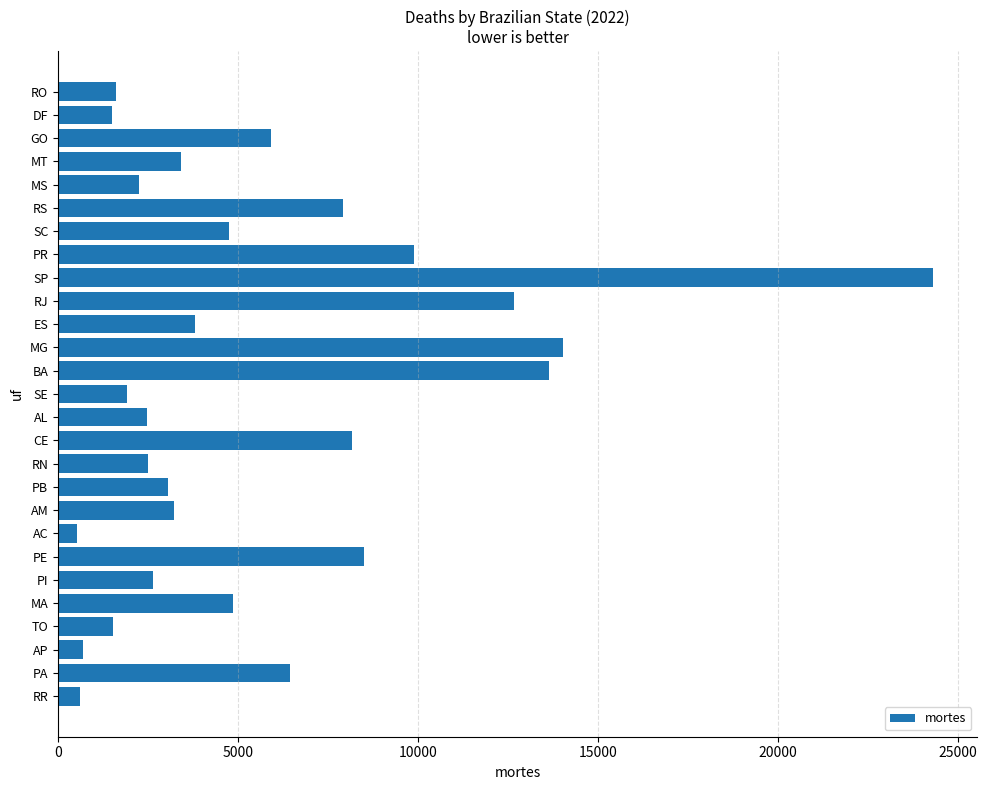

What is the average value?

5665